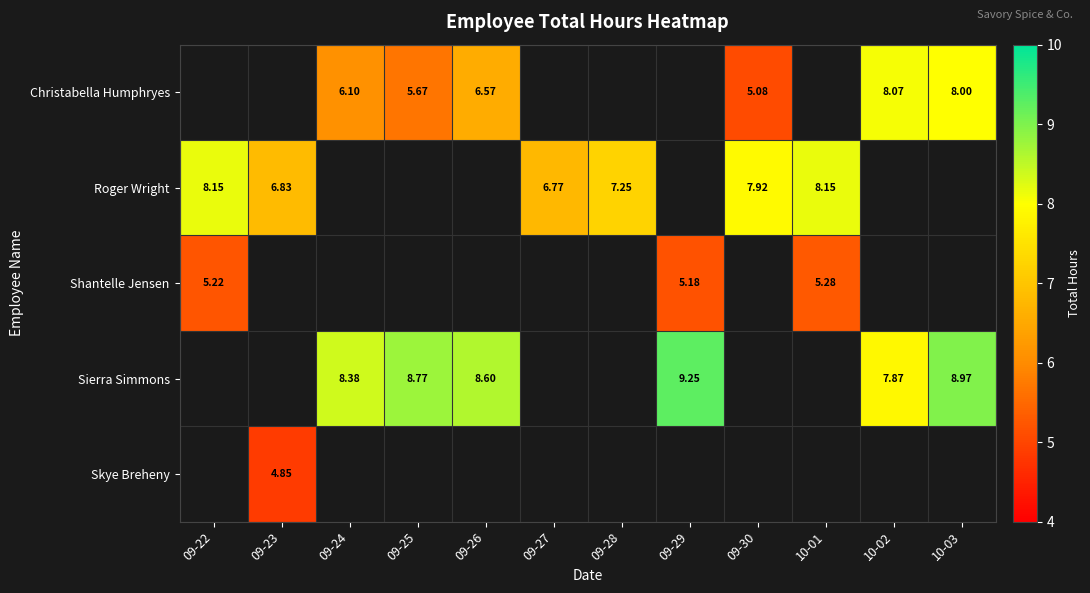

Which has a higher value, 10-01 or 09-28?

09-28